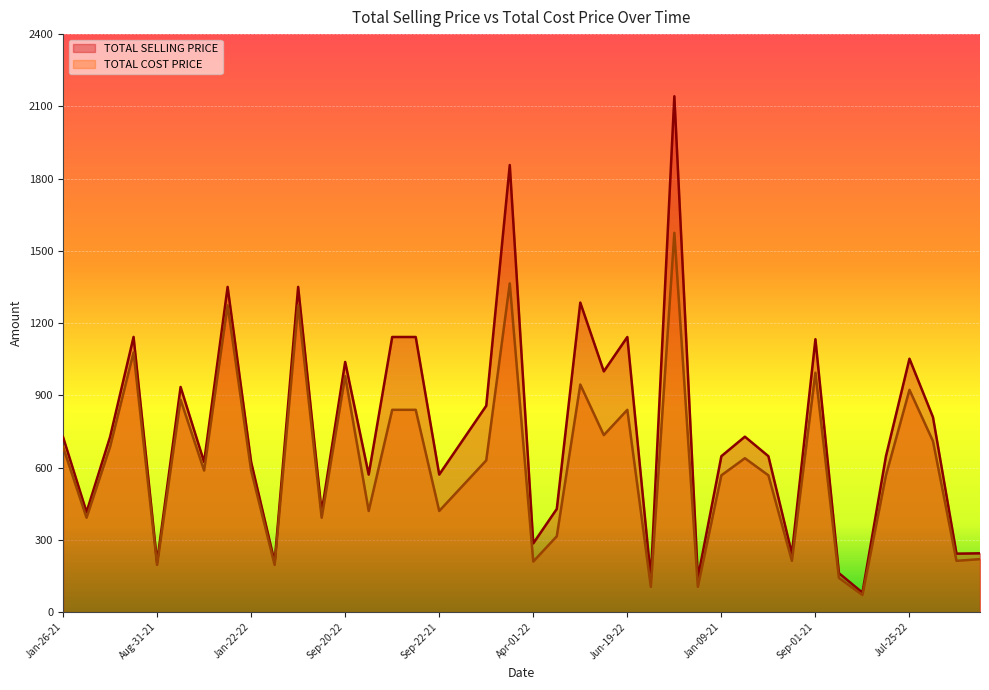

How many values in the TOTAL SELLING PRICE series are below 714?

20